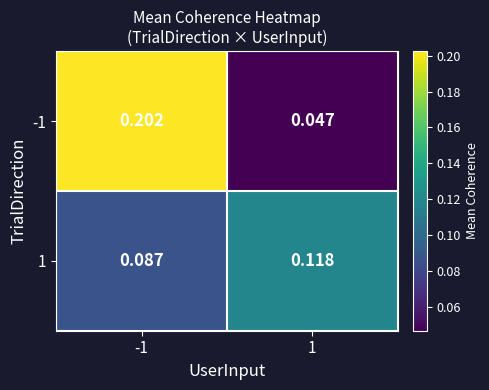

Is the value of 1 at -1 greater than the value of -1 at 1?

Yes